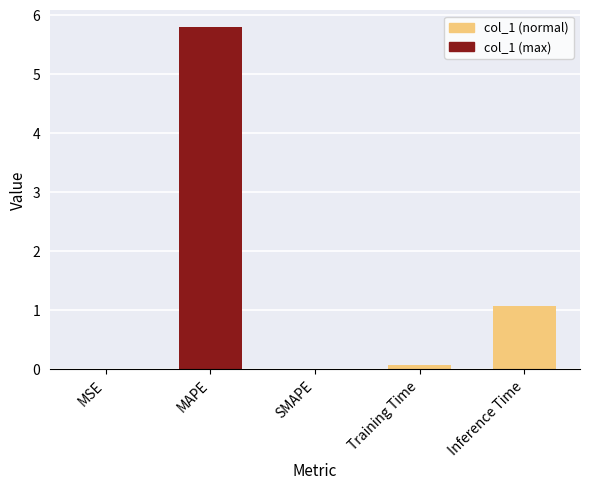

Which category has the highest value across all series?

MAPE